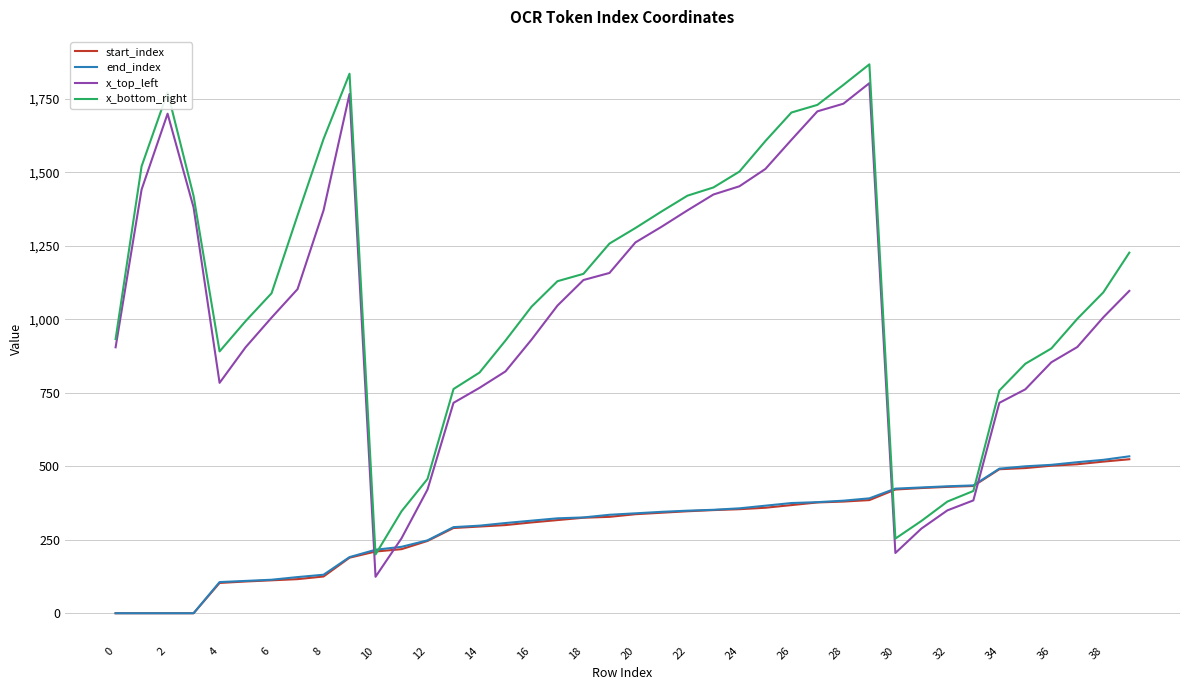

Which series has the widest spread of values?

x_top_left